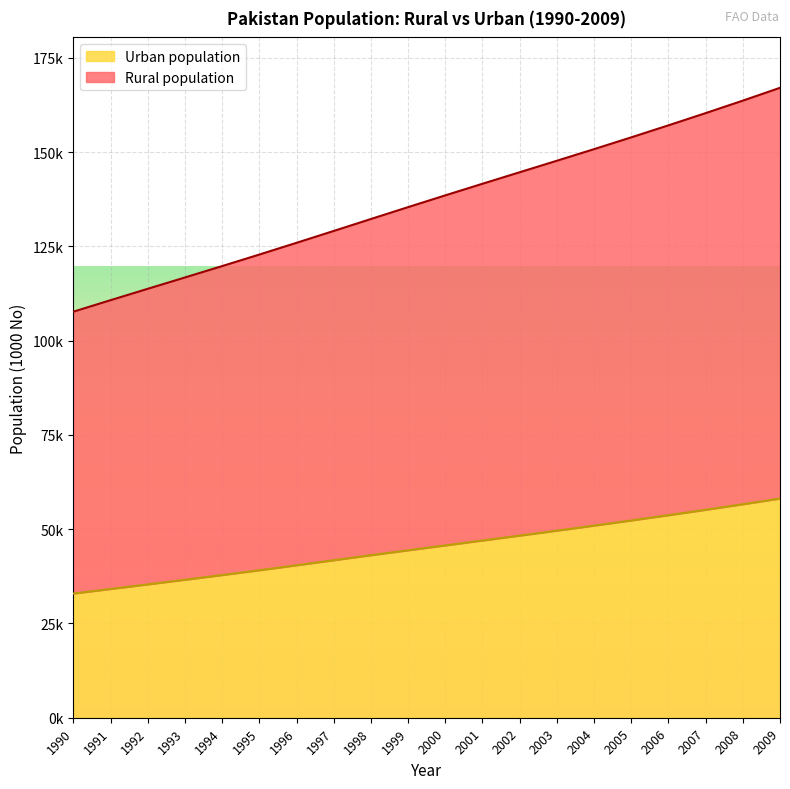

Does the chart display data point markers on the line(s)?

No